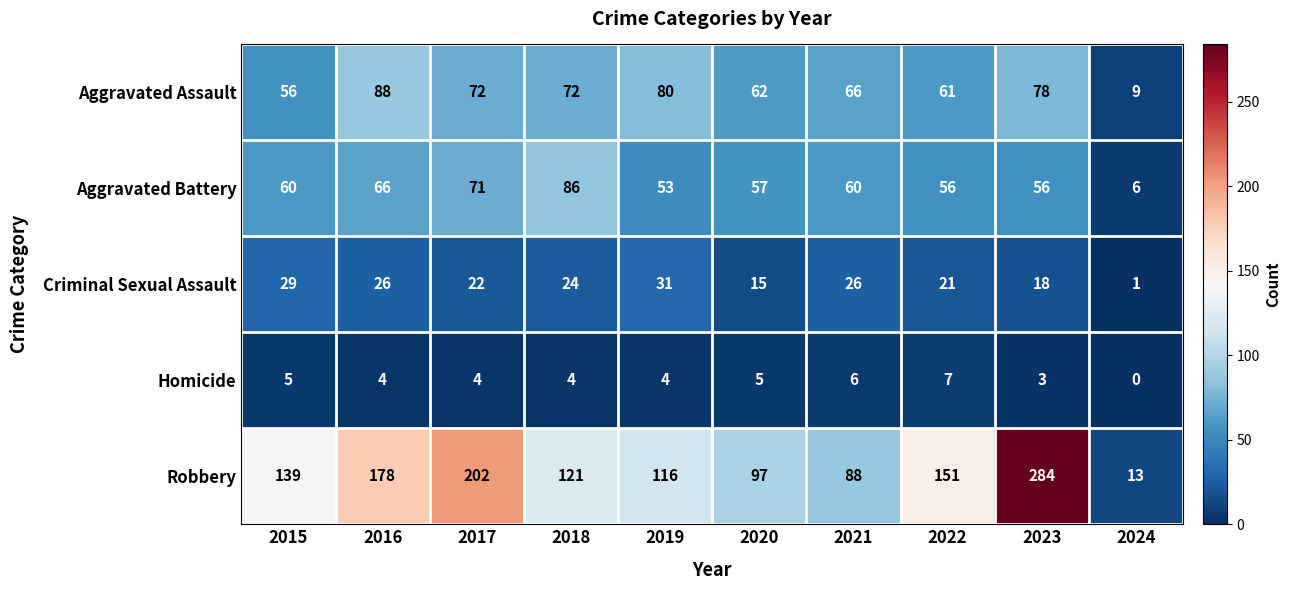

What is the difference between the highest and lowest values at 2021?

82